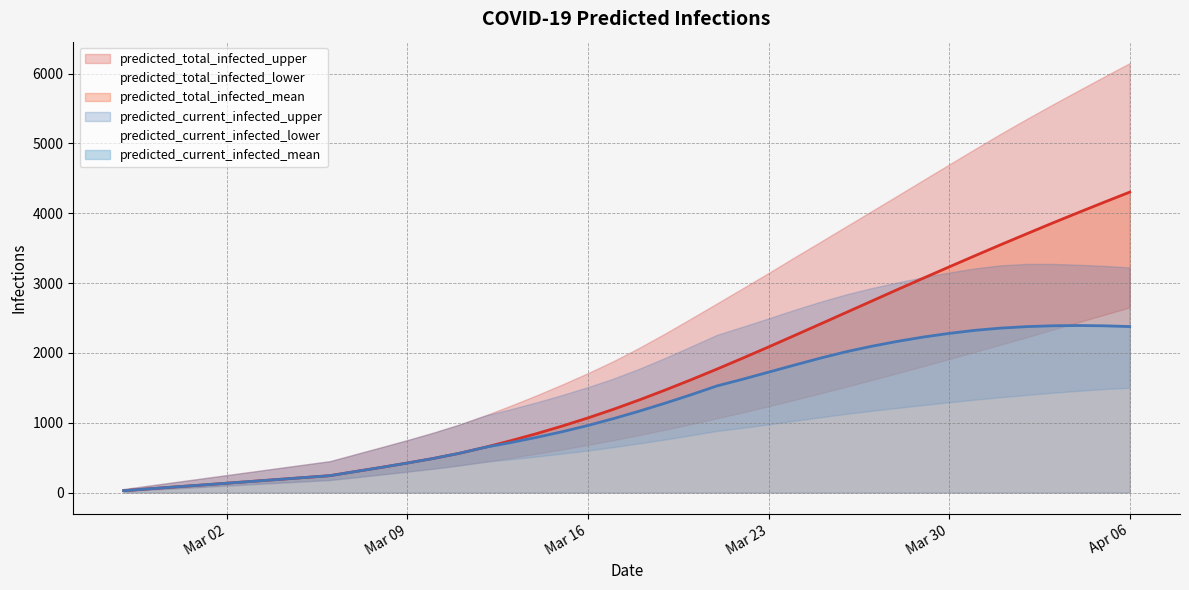

Reading left to right, list all the values displayed in this chart.

predicted_total_infected_upper: 50	100	150	200	250	300	350	400	450	550	650	751	857	972	1102	1243	1391	1547	1710	1884	2075	2279	2492	2708	2925	3144	3367	3587	3809	4030	4252	4475	4697	4919	5137	5348	5553	5754	5953	6149
predicted_total_infected_mean: 27	54	81	107	134	161	188	215	242	302	361	423	488	561	647	742	843	952	1069	1194	1328	1469	1616	1768	1925	2085	2248	2412	2577	2742	2907	3070	3231	3391	3549	3704	3858	4008	4156	4302
predicted_total_infected_lower: 20	40	60	80	100	120	140	160	180	219	259	300	342	388	440	497	556	618	683	752	825	901	981	1063	1148	1236	1327	1420	1515	1612	1710	1810	1912	2015	2119	2224	2331	2438	2545	2650
predicted_current_infected_upper: 50	100	150	200	250	300	350	400	450	550	650	751	857	972	1102	1193	1291	1397	1510	1634	1775	1929	2092	2258	2375	2494	2616	2731	2837	2928	3009	3084	3151	3210	3254	3274	3274	3262	3246	3224
predicted_current_infected_mean: 27	54	81	107	134	161	188	215	242	302	361	423	488	561	647	715	790	871	961	1060	1167	1281	1401	1527	1623	1724	1825	1924	2016	2095	2165	2227	2279	2323	2355	2376	2388	2392	2388	2377
predicted_current_infected_lower: 20	40	60	80	100	120	140	160	180	219	259	300	342	388	440	477	516	558	603	652	705	761	821	883	928	977	1027	1078	1127	1171	1213	1254	1293	1331	1366	1398	1429	1457	1482	1501